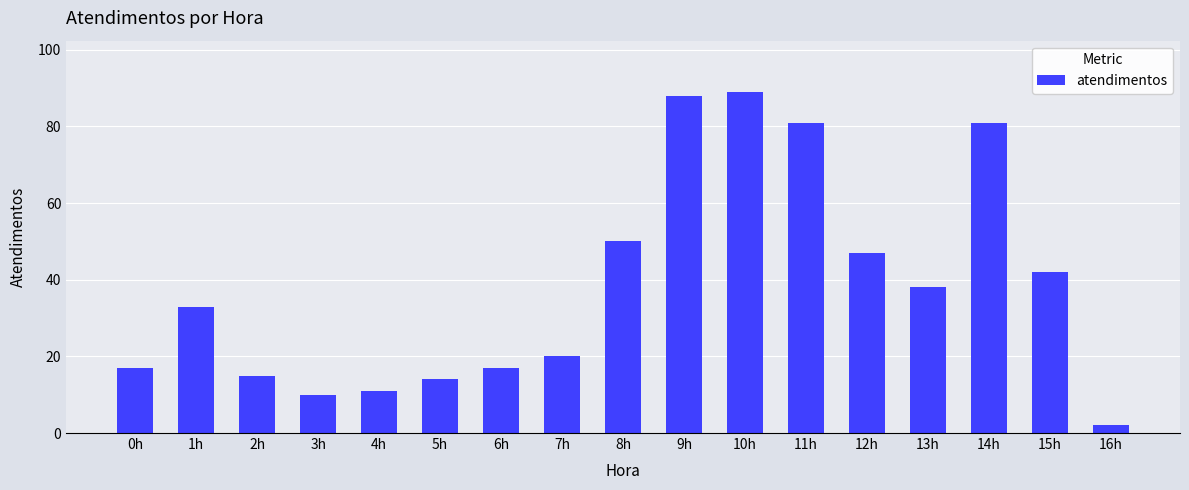

Count the number of categories in the chart.

17